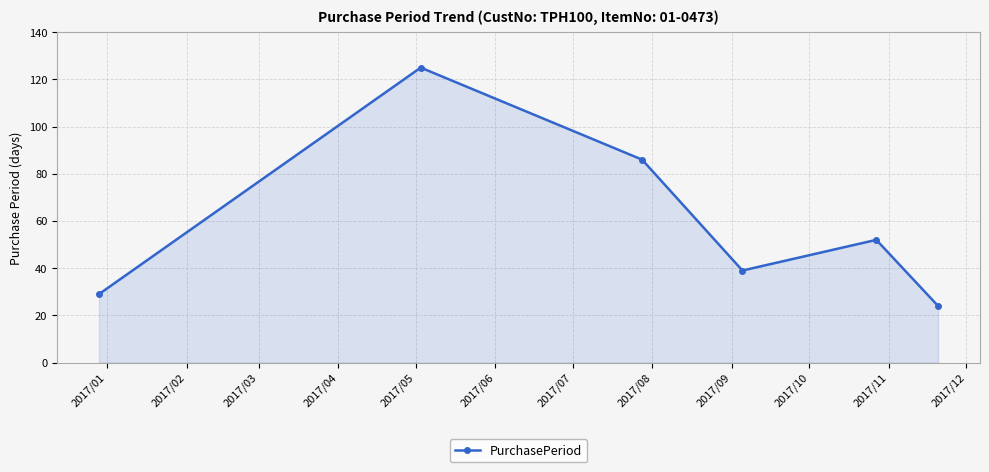

What is the difference between the second highest and second lowest values?

57